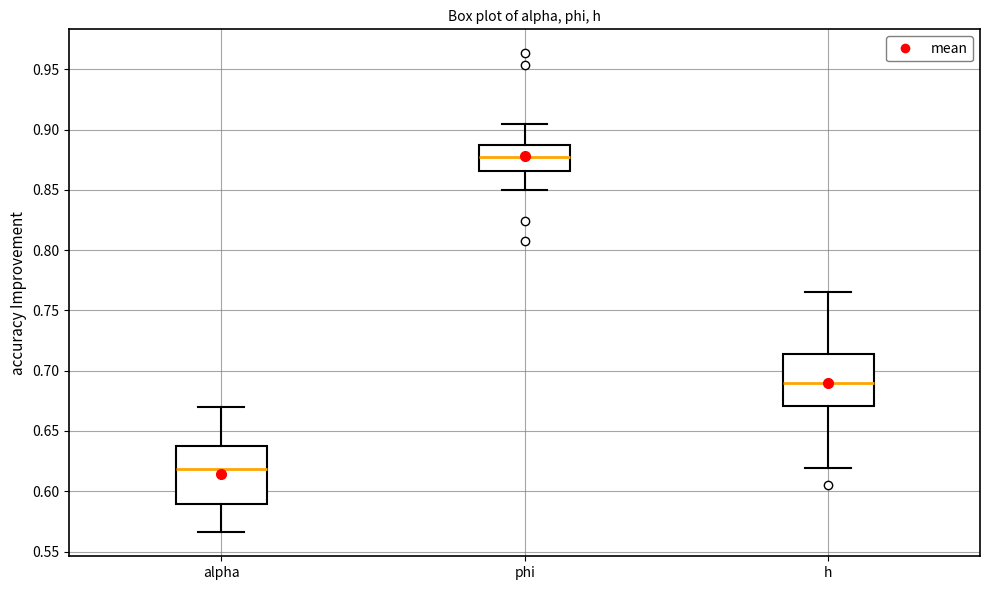

Where is the lower edge of the box for alpha on the y-axis? The values are not printed on the chart, so give them approximately, as read against the axis.

0.590